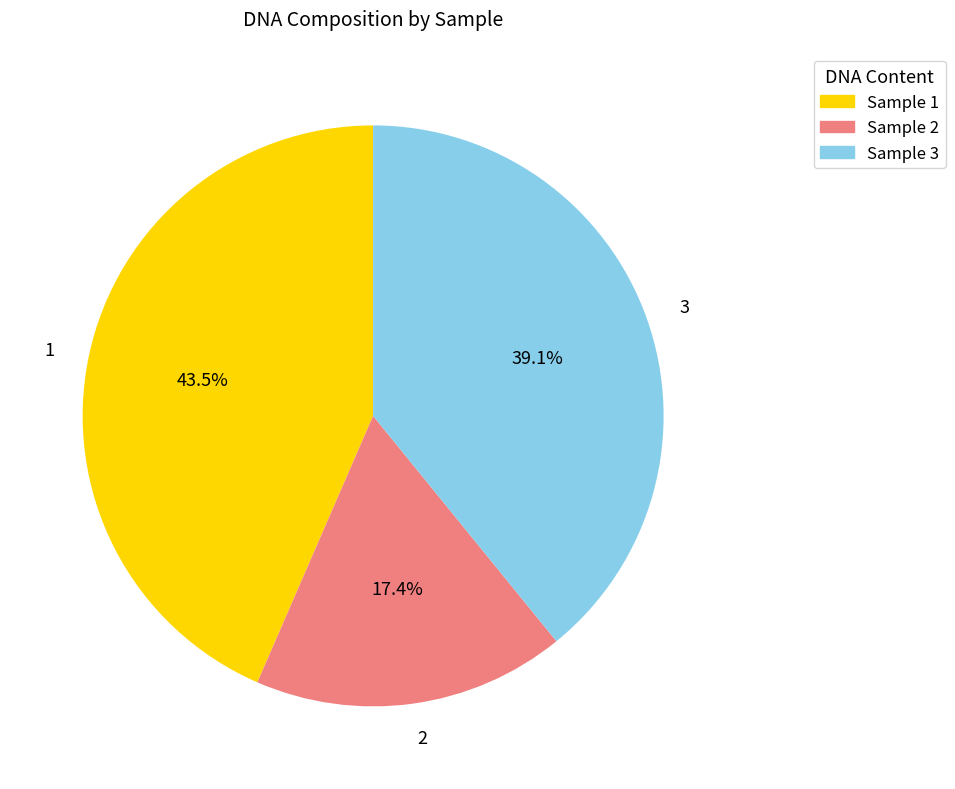

What percentage is the 3 slice, to the nearest percent?

39%